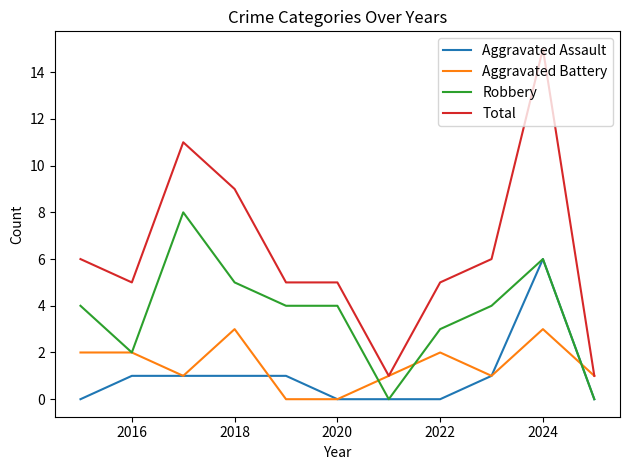

Which series has the largest range (max minus min)?

Total